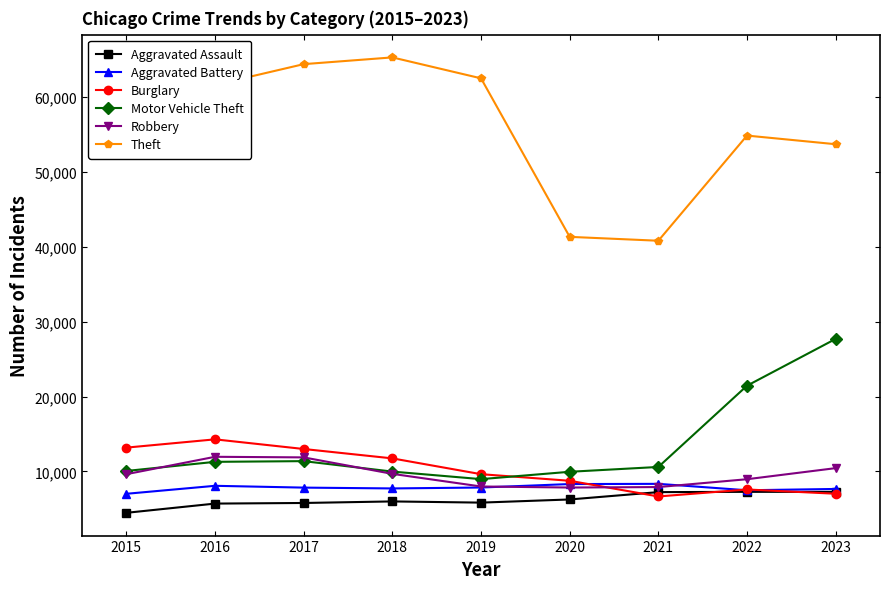

Read the Robbery value at 2022.

8965